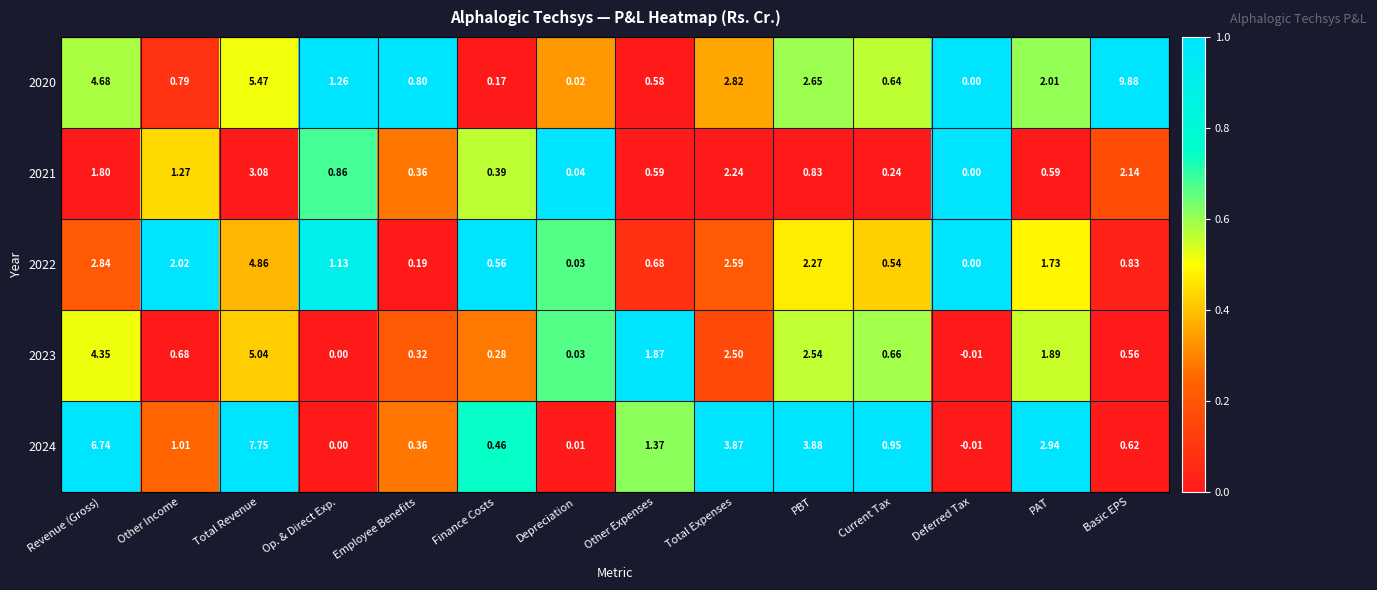

Rank the series at PAT from highest to lowest value.

2024, 2020, 2023, 2022, 2021